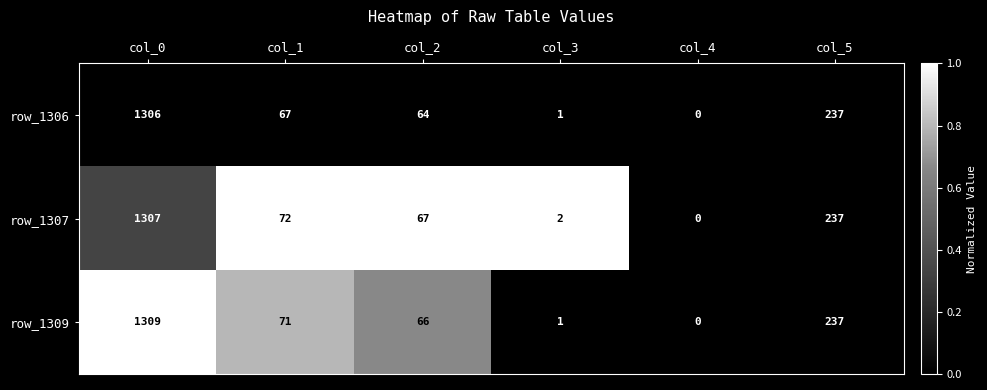

List the labels in order of row_1306 value, largest first.

col_0, col_5, col_1, col_2, col_3, col_4